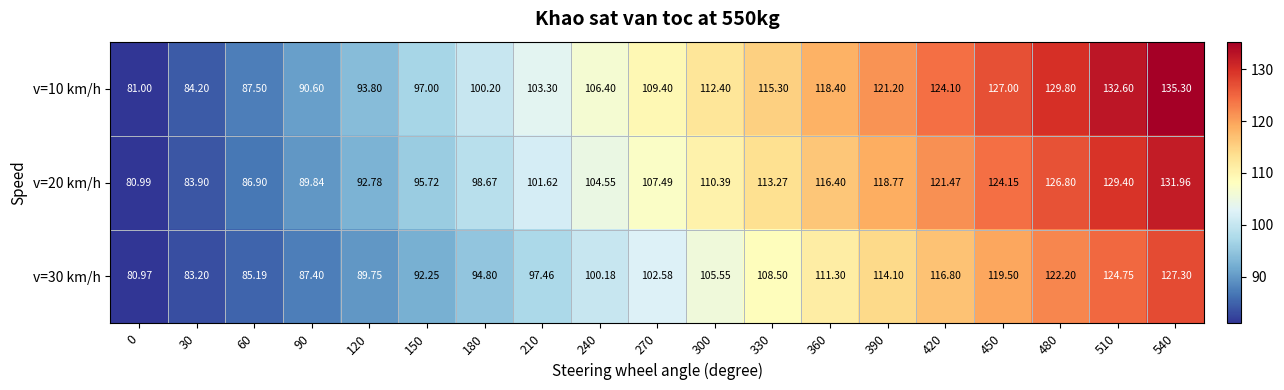

Rank the series by their maximum value, from lowest to highest.

v=30 km/h, v=20 km/h, v=10 km/h